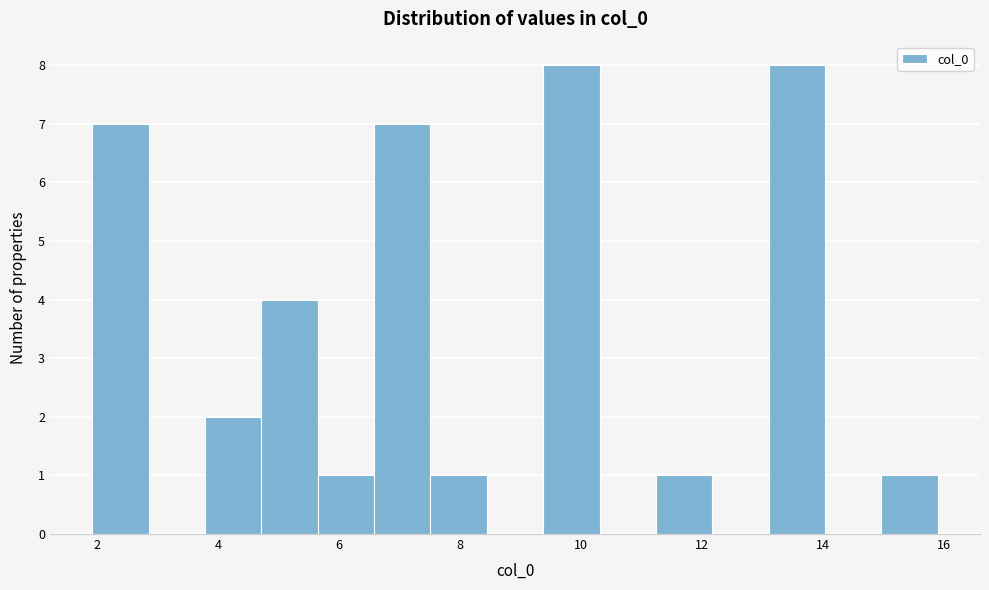

What is the height of the bar covering 7.6 to 8.4 on the x-axis? Neither the bar edges nor the heights are printed on the chart, so give them approximately, as read against the axes.

1